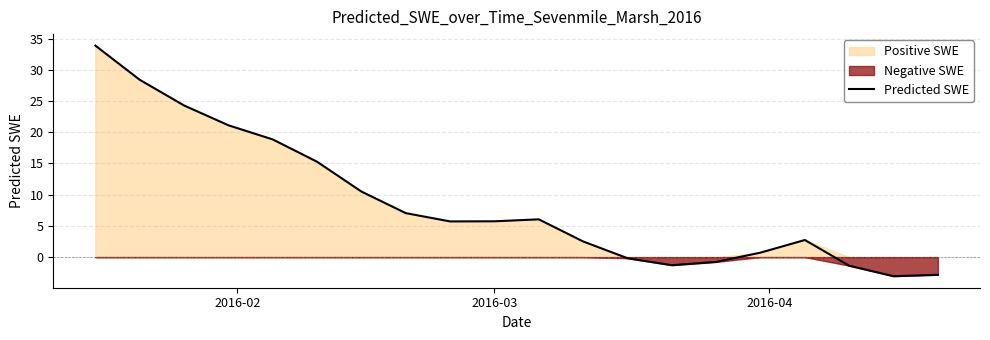

What is the maximum value for Predicted SWE?

33.9